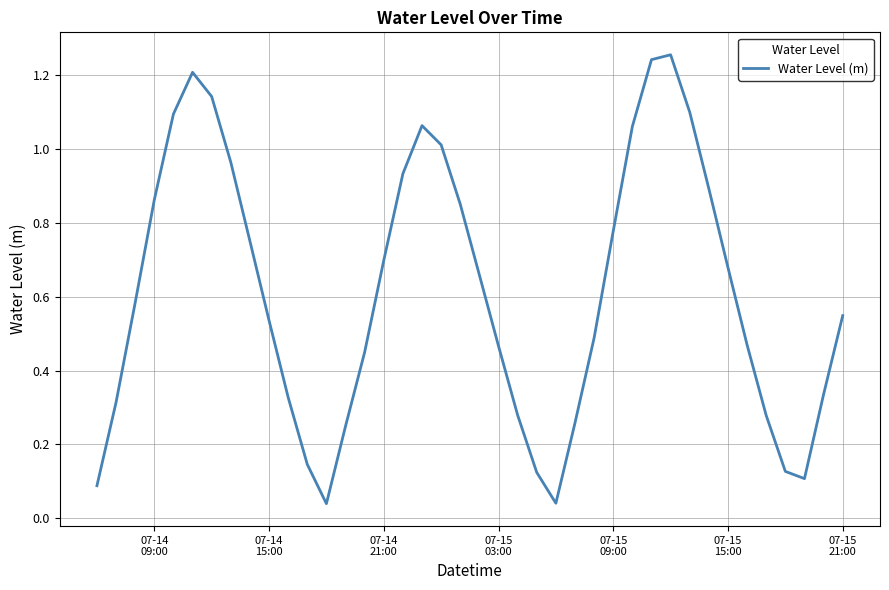

What is the greatest value displayed?

1.3